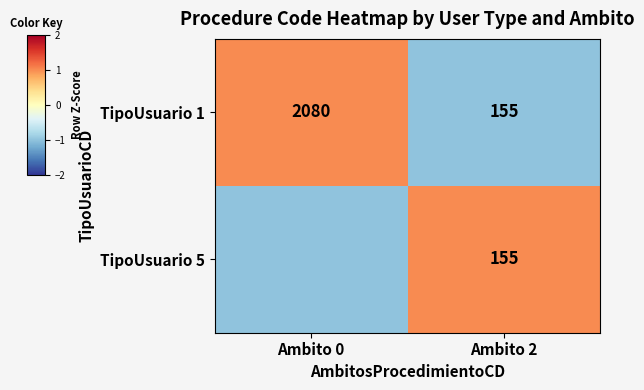

Which series changed the most between Ambito 0 and Ambito 2?

TipoUsuario 1